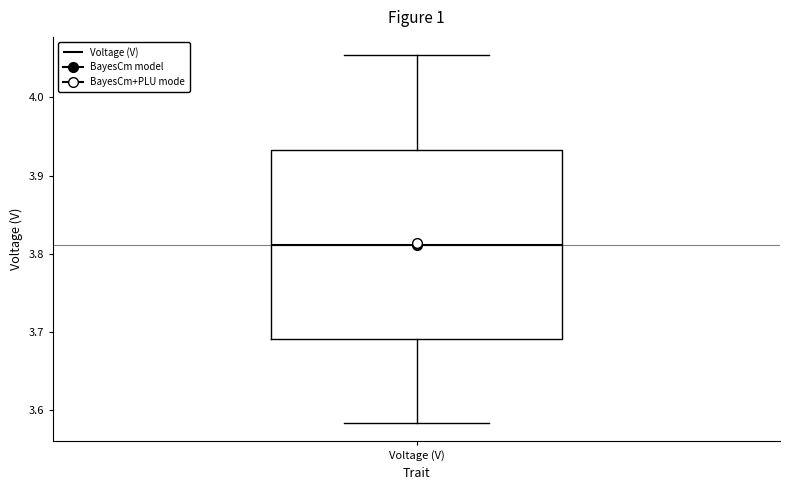

Transcribe this box plot: give where the median line is, the range the box spans, and where the two whiskers end, as read against the y-axis. The values are not printed on the chart, so give them approximately, as read against the axis.

median 3.81, box 3.69 to 3.93, whiskers 3.58 to 4.05